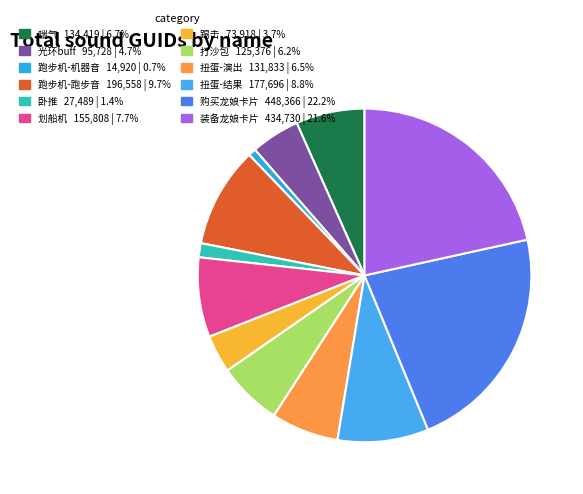

Is it true that 卧推 is 1% of the pie?

True